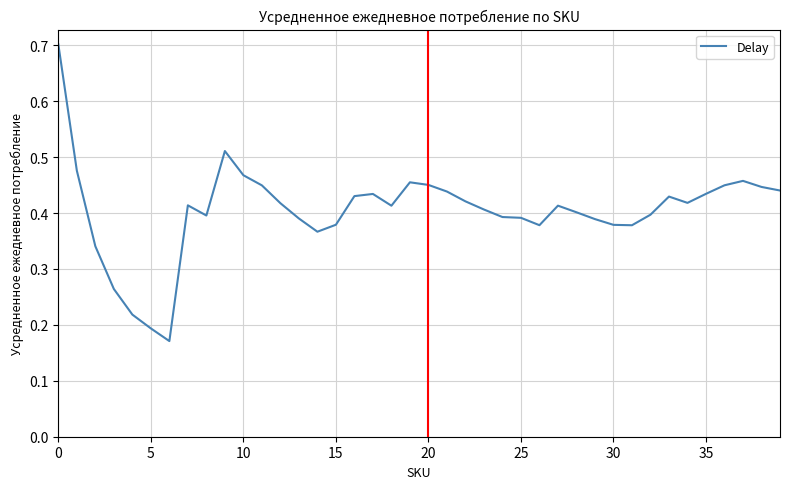

What is the greatest value displayed?

0.7